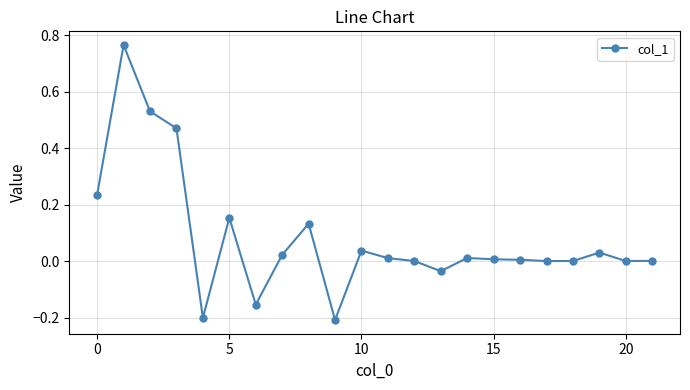

True or false: there are more than 1 points higher than both neighbors.

True